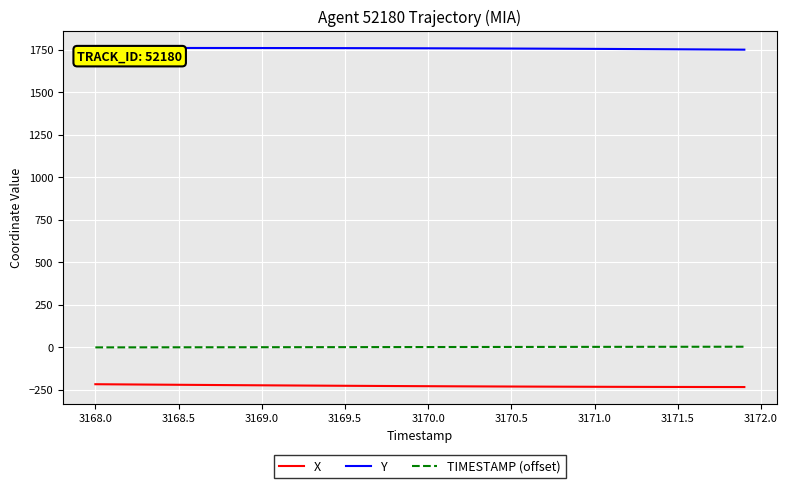

Which series has the largest total across all categories?

Y